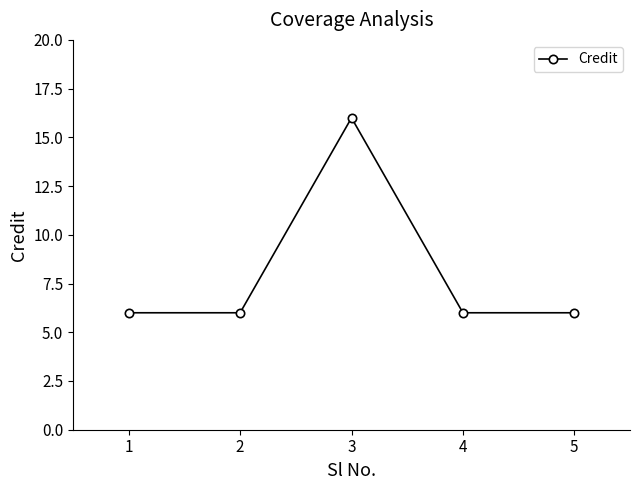

What is the value of the 4th point from the left?

6